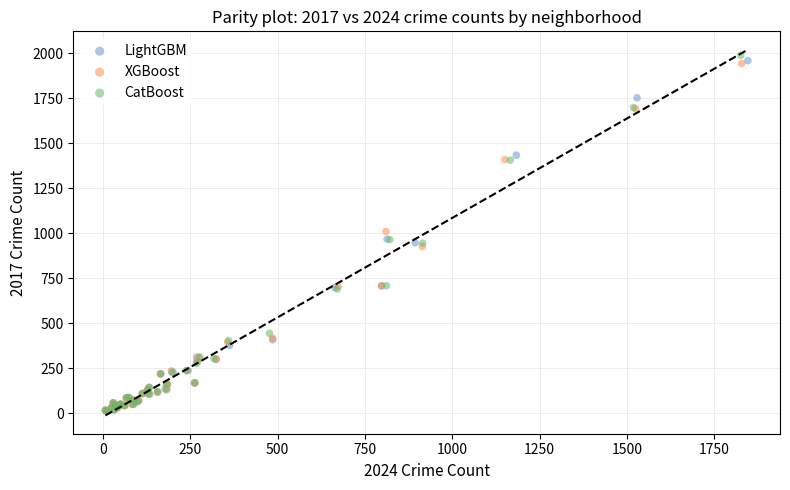

Which series has the widest spread of Y values?

CatBoost